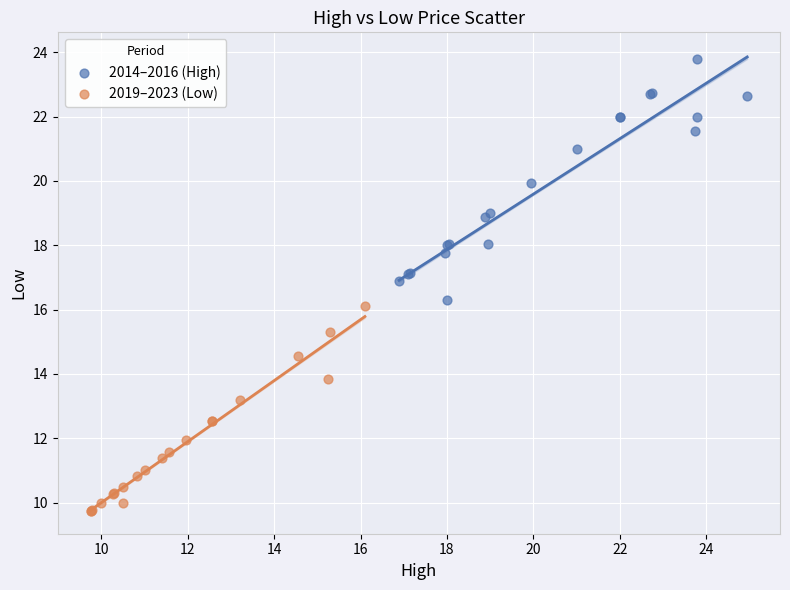

Which series has the largest Y range (max minus min)?

2014–2016 (High)